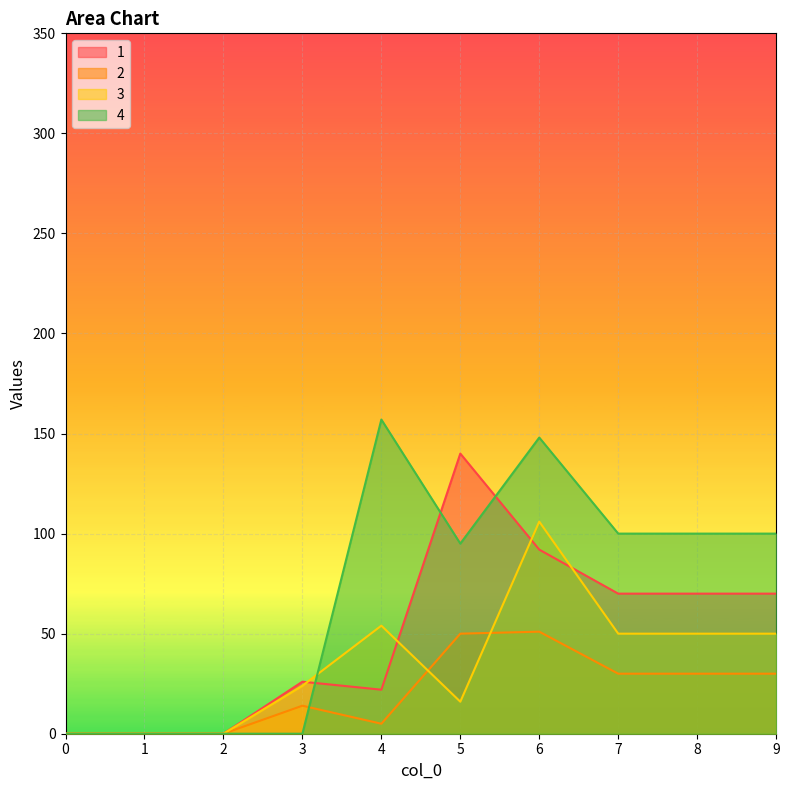

Which category has the highest value in the 2 series?

6